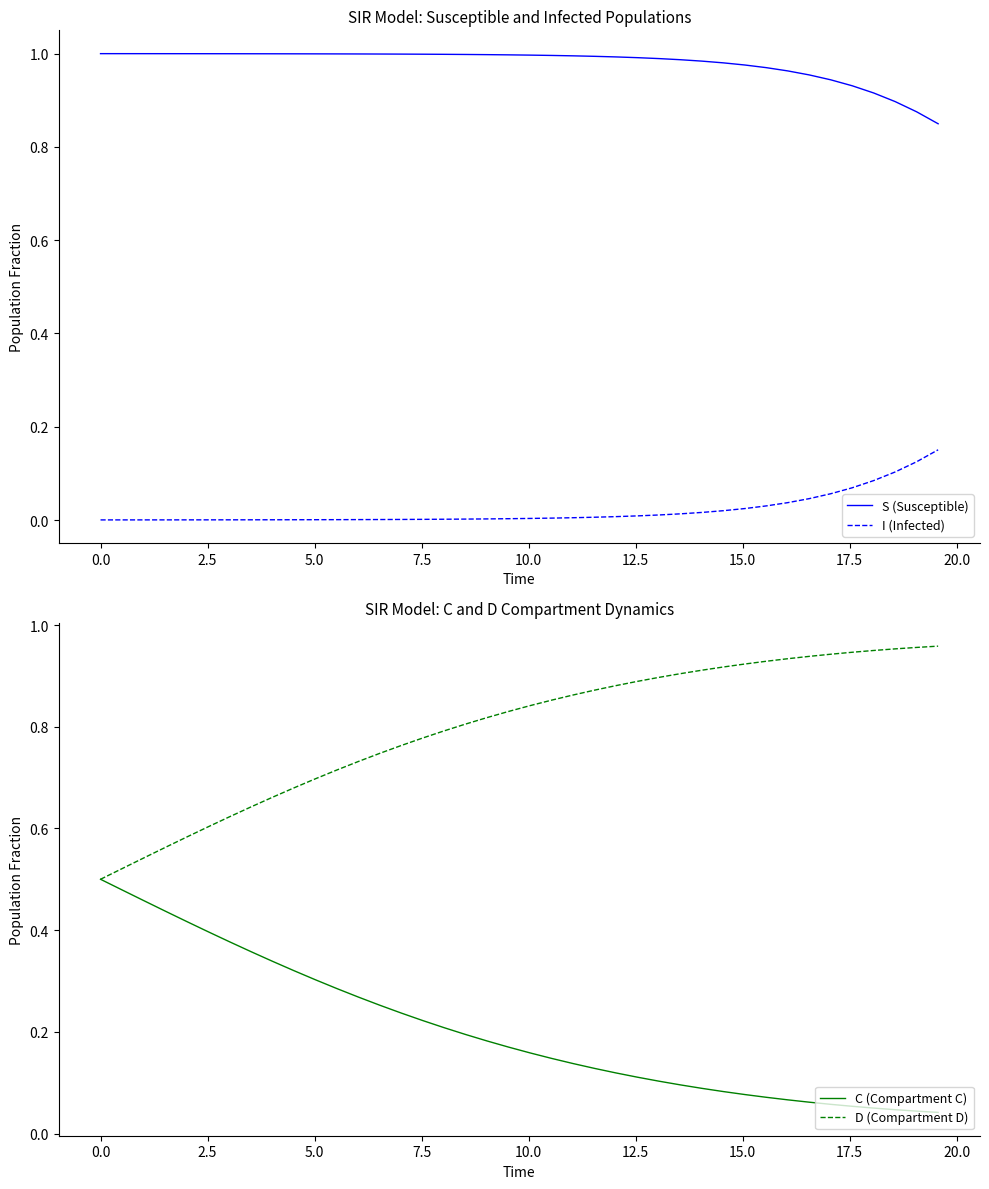

List the series in order of their overall mean, highest first.

S (Susceptible), D (Compartment D), C (Compartment C), I (Infected)